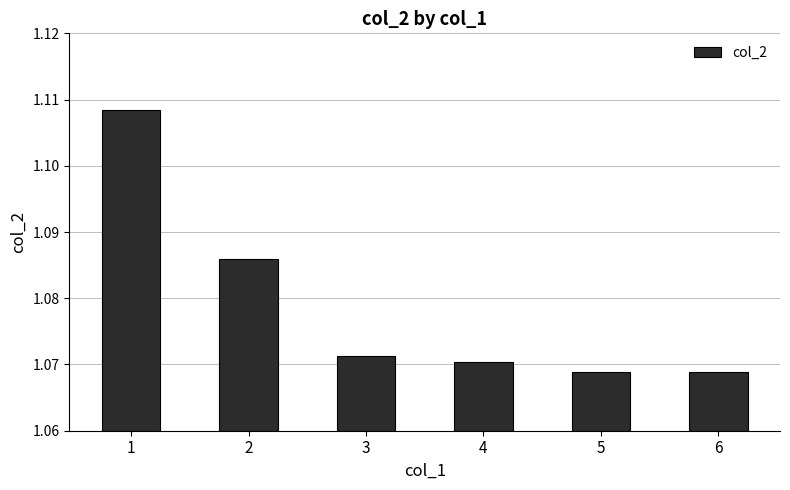

How many values are between 1 and 2?

6